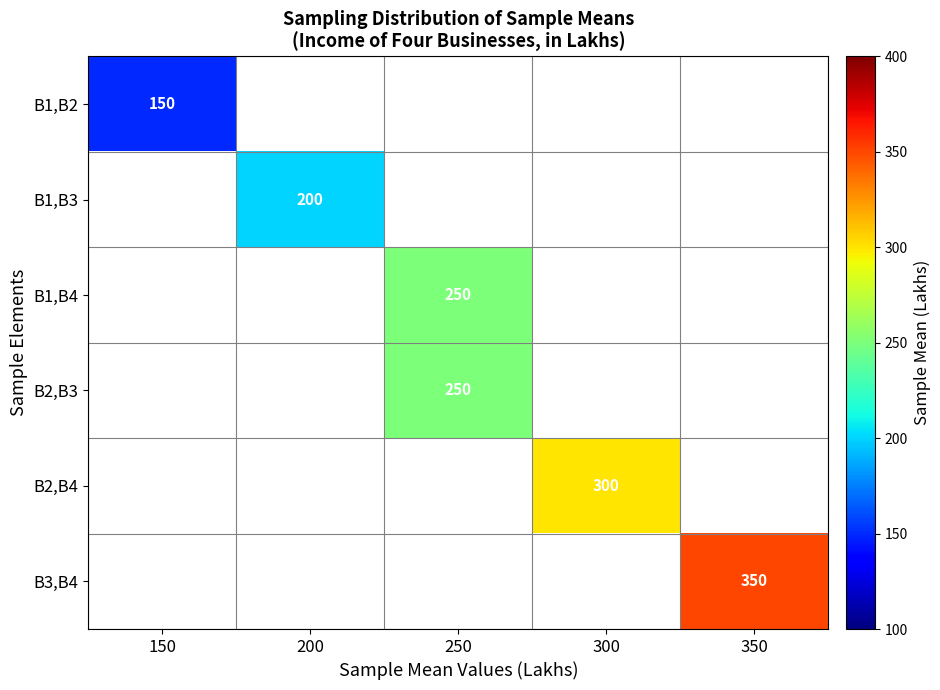

Which has a higher value, 250 or 300?

300